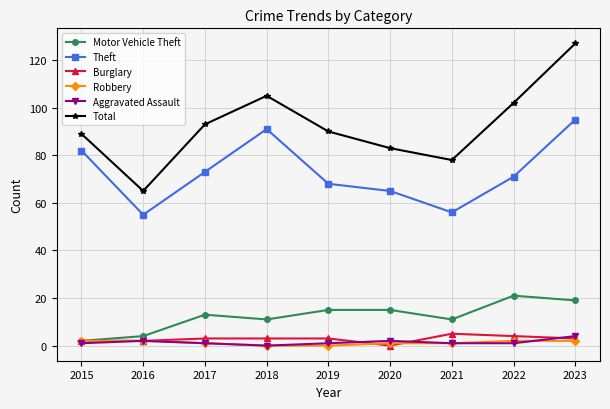

Reading left to right, list all the values displayed in this chart.

Motor Vehicle Theft: 2	4	13	11	15	15	11	21	19
Theft: 82	55	73	91	68	65	56	71	95
Burglary: 2	2	3	3	3	0	5	4	3
Robbery: 2	2	1	0	0	1	1	2	2
Aggravated Assault: 1	2	1	0	1	2	1	1	4
Total: 89	65	93	105	90	83	78	102	127